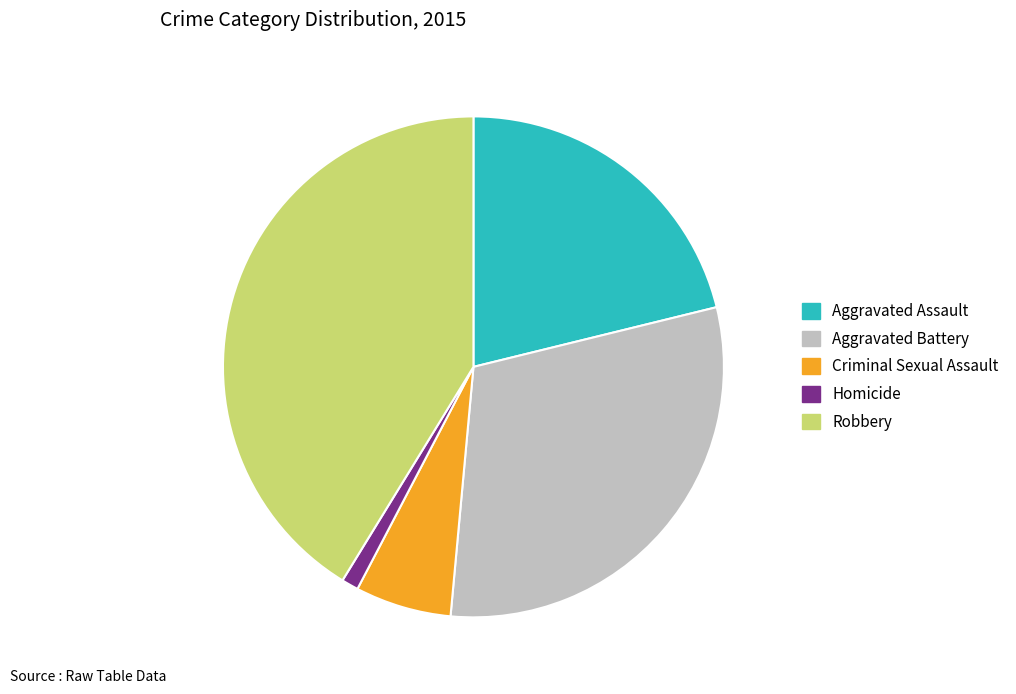

Does Aggravated Assault represent more than half of the total?

No